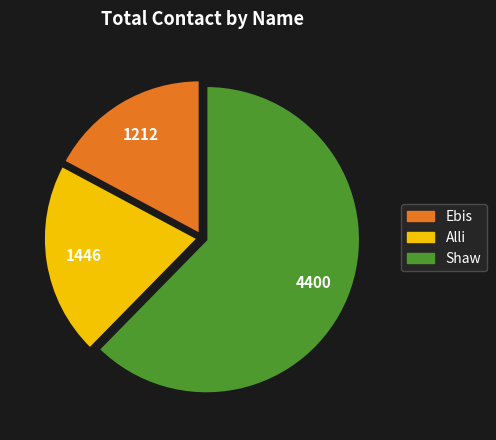

Is it true that Alli is 32% of the pie?

False